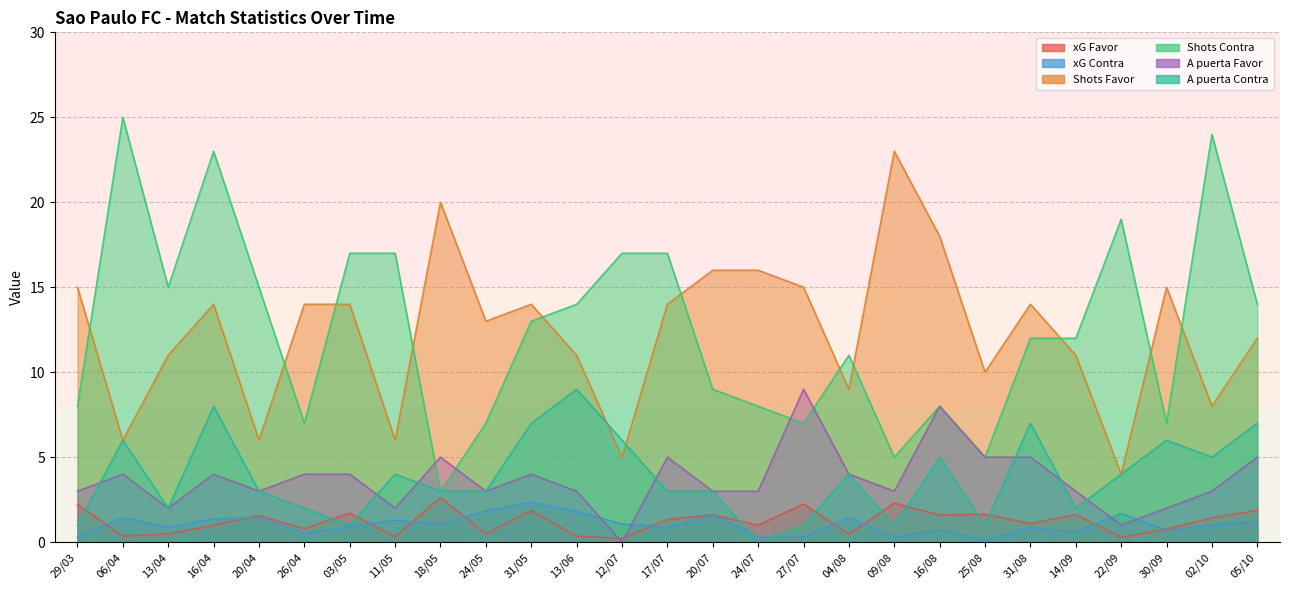

Rank the categories by A puerta Contra value from lowest to highest.

24/07, 29/03, 03/05, 27/07, 09/08, 25/08, 13/04, 26/04, 14/09, 20/04, 18/05, 24/05, 17/07, 20/07, 11/05, 04/08, 22/09, 16/08, 02/10, 06/04, 12/07, 30/09, 31/05, 31/08, 05/10, 16/04, 13/06